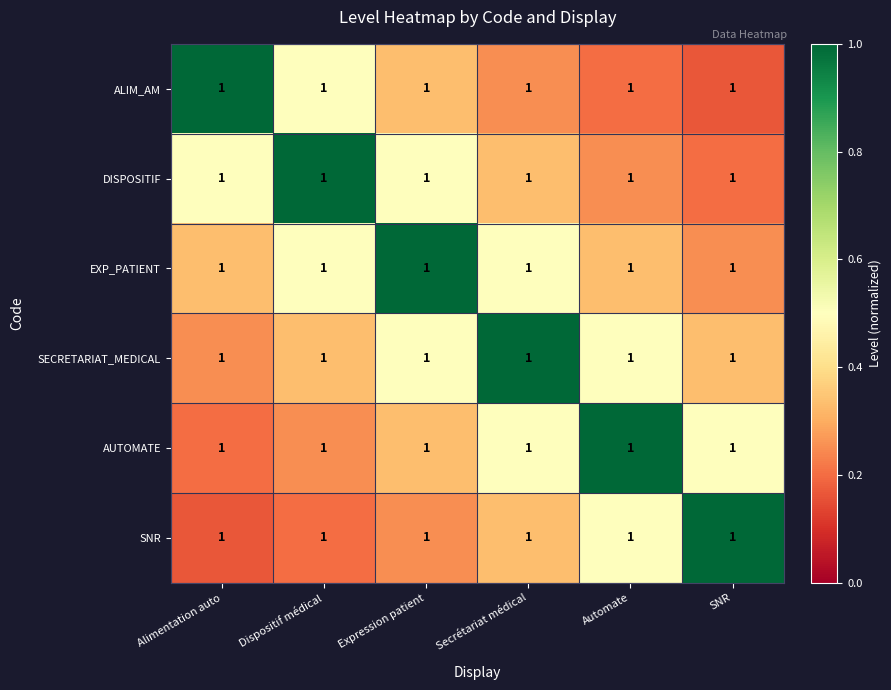

At how many categories does at least one series exceed 0?

6